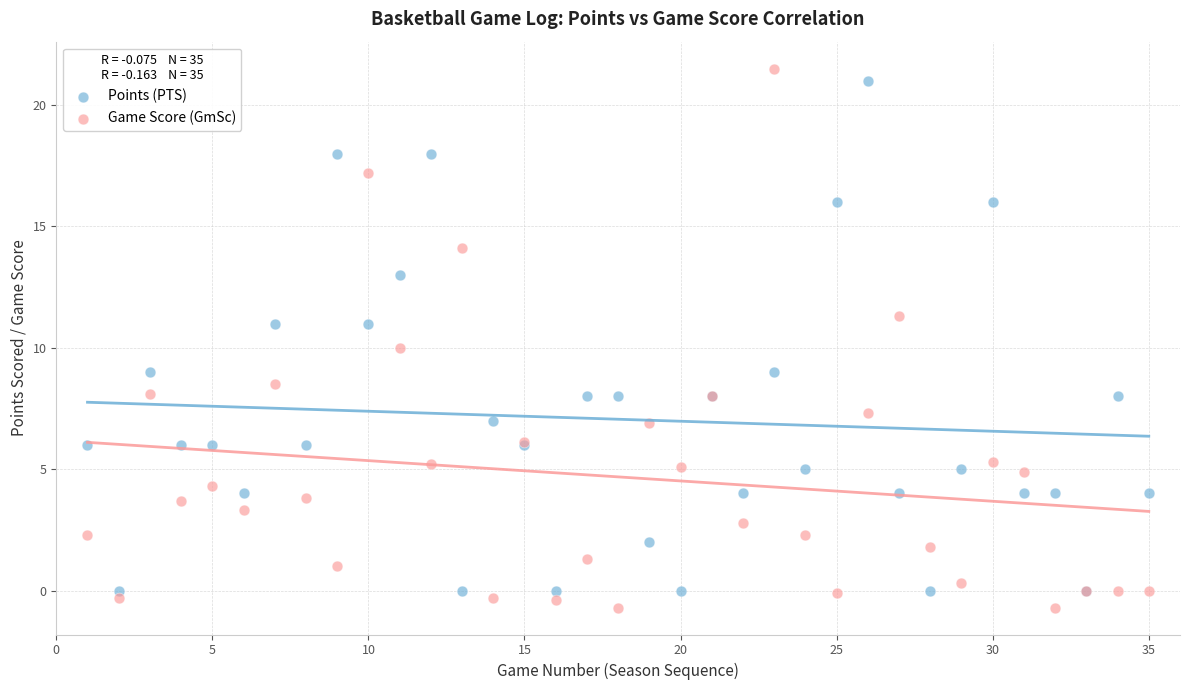

Which series contains the lowest Y value?

Game Score (GmSc)